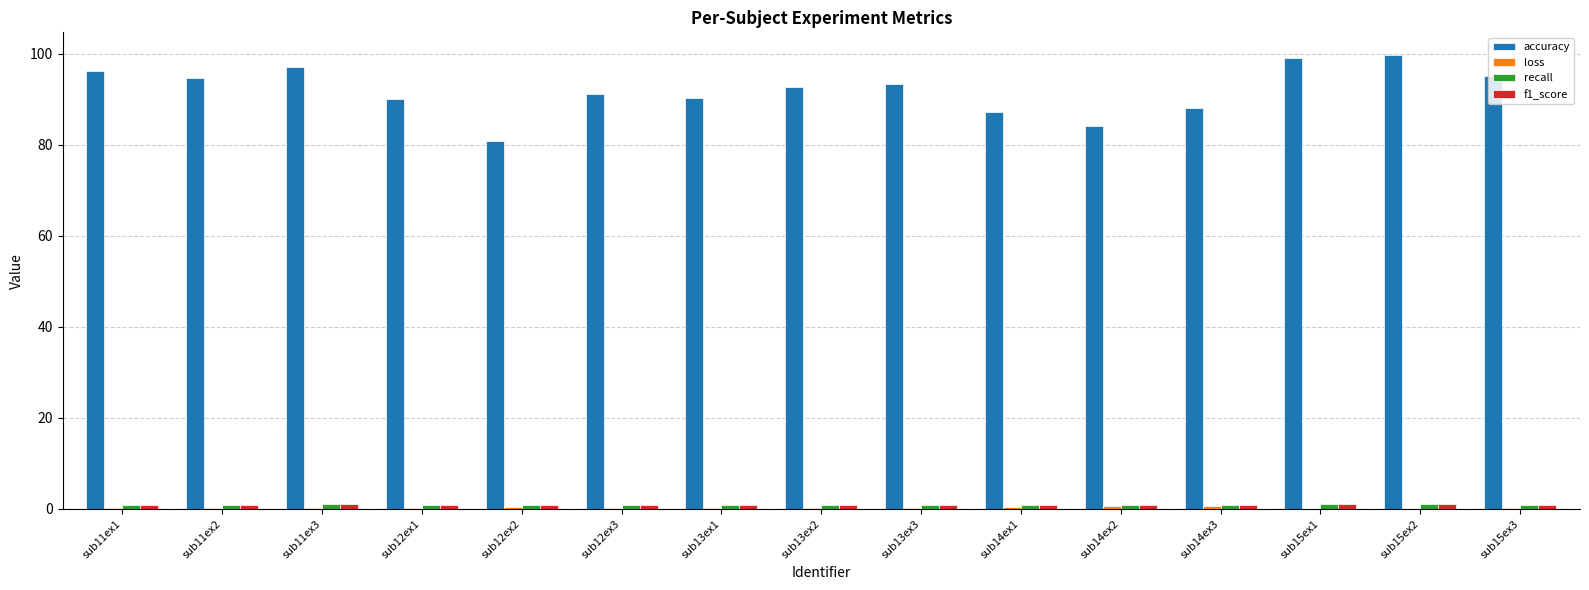

The accuracy series shows 130.8 at sub13ex3. True or false?

False